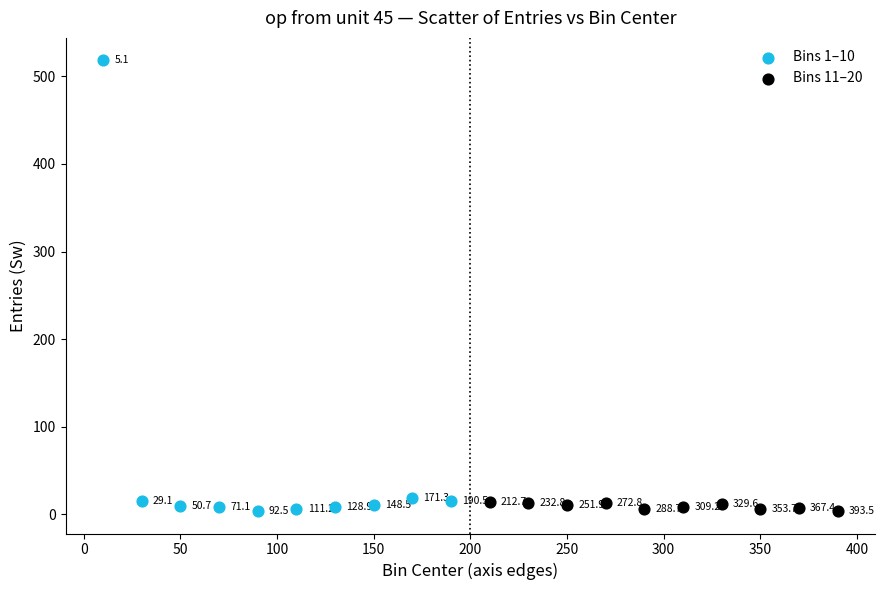

Which series reaches the maximum Y coordinate?

Bins 1–10